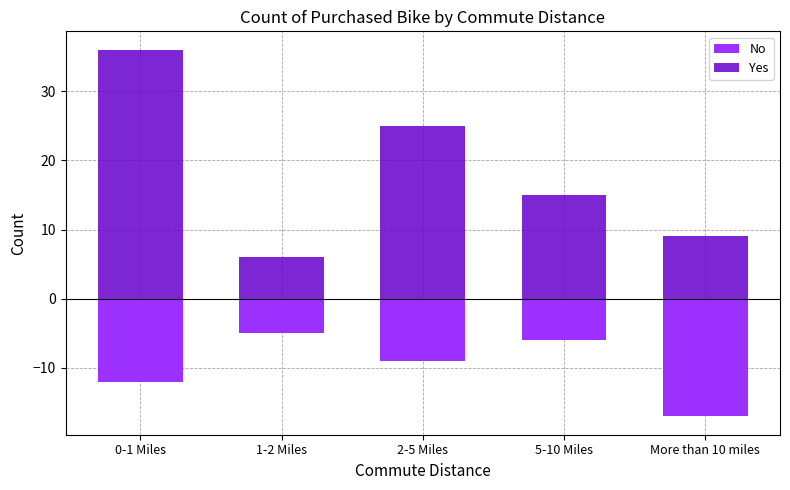

Which label corresponds to the smallest value in the chart?

More than 10 miles